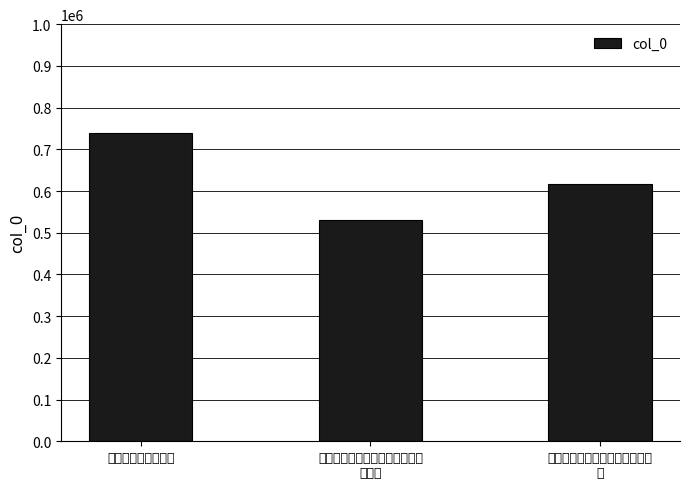

At which category does the chart reach its minimum across all series?

奚柏轩李西崖许松溪三君子枉过
张氏园